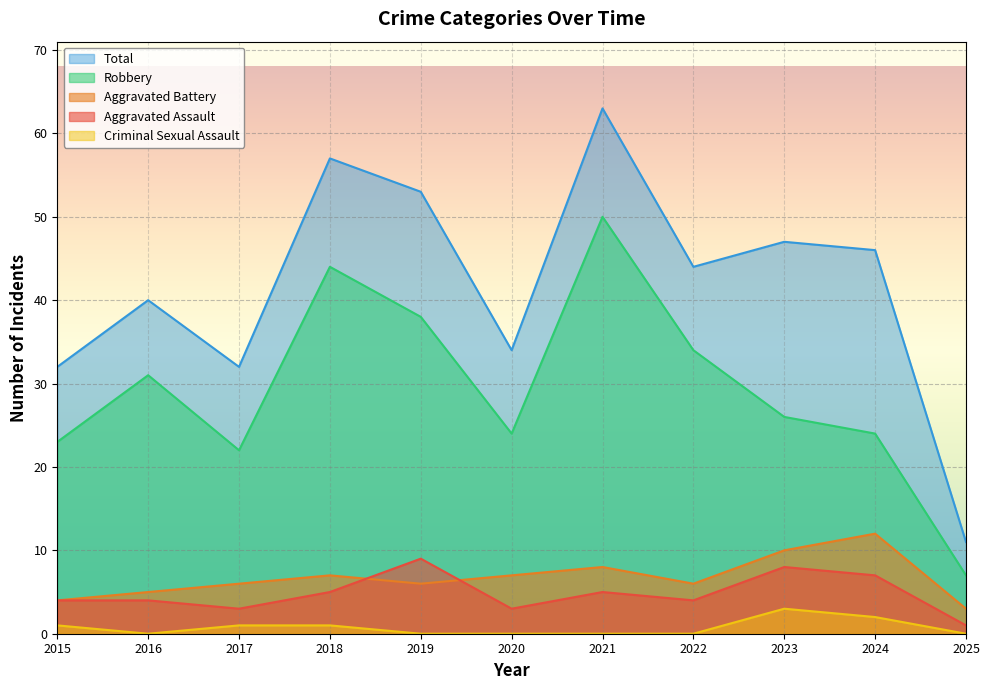

At how many categories does at least one series exceed 15?

10